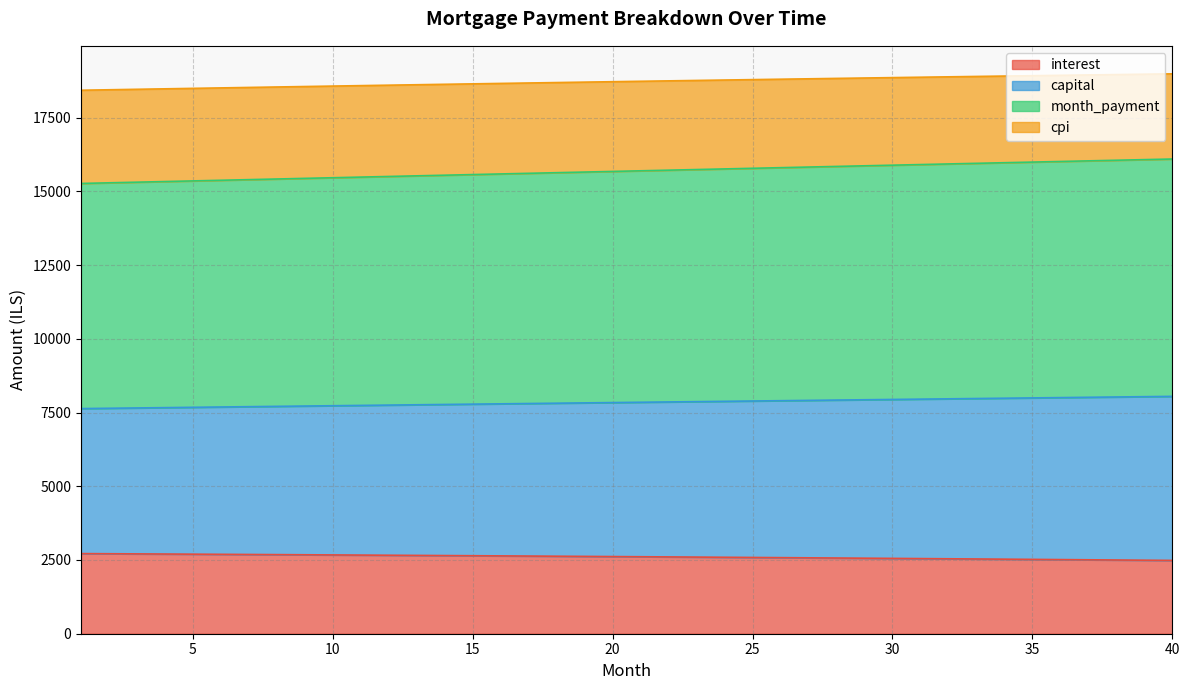

What are all the series names shown in the legend?

interest, capital, month_payment, cpi